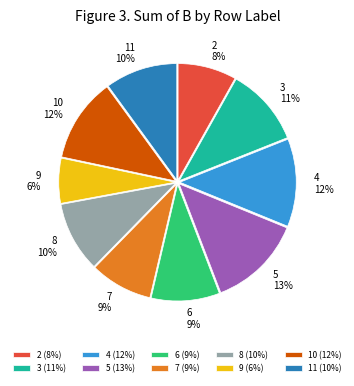

What is the largest slice in the pie chart?

5